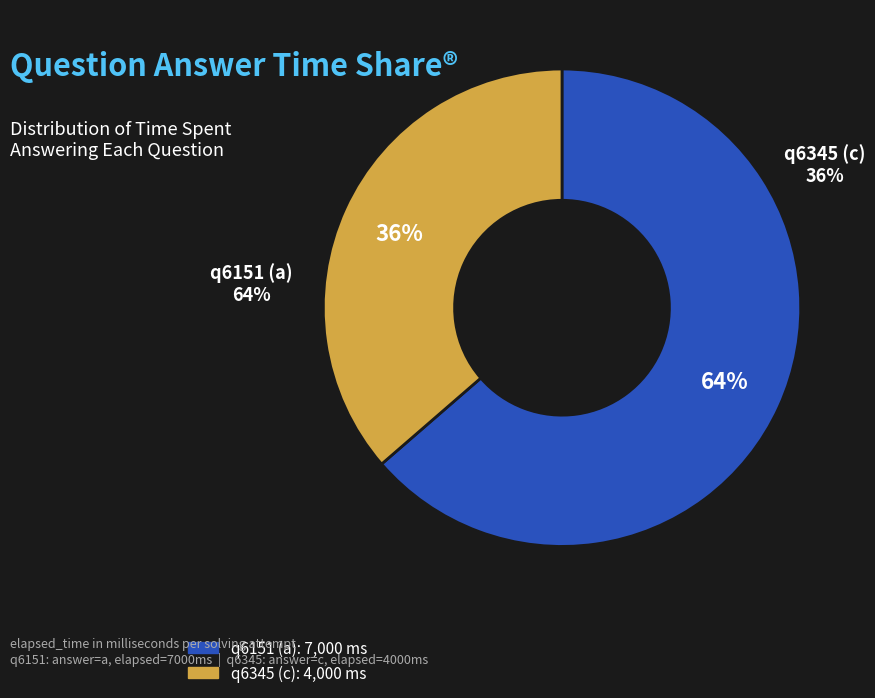

The q6151 (a) slice represents 57% of the pie. True or false?

False